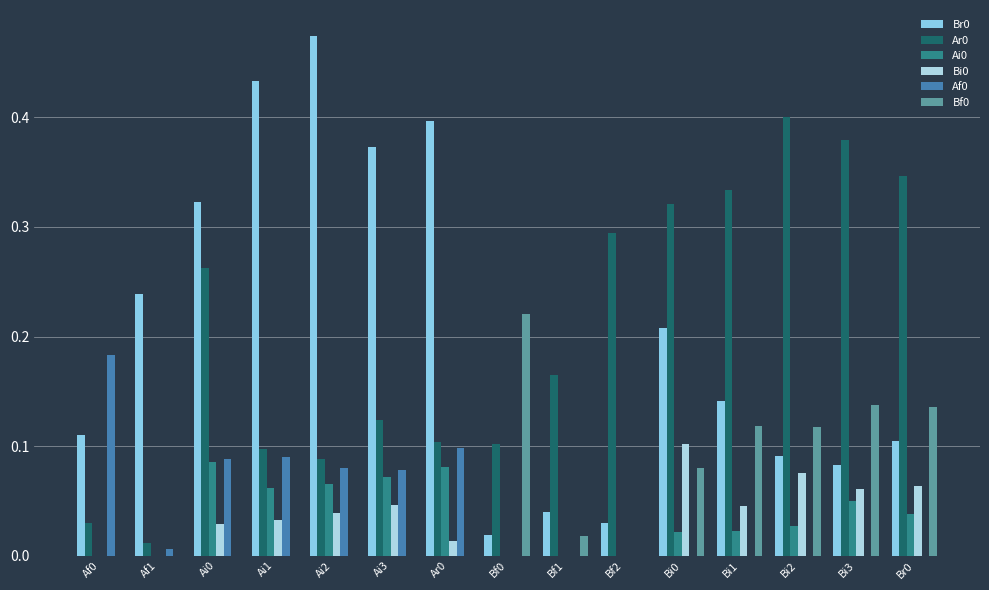

How many categories are shown in the chart?

15